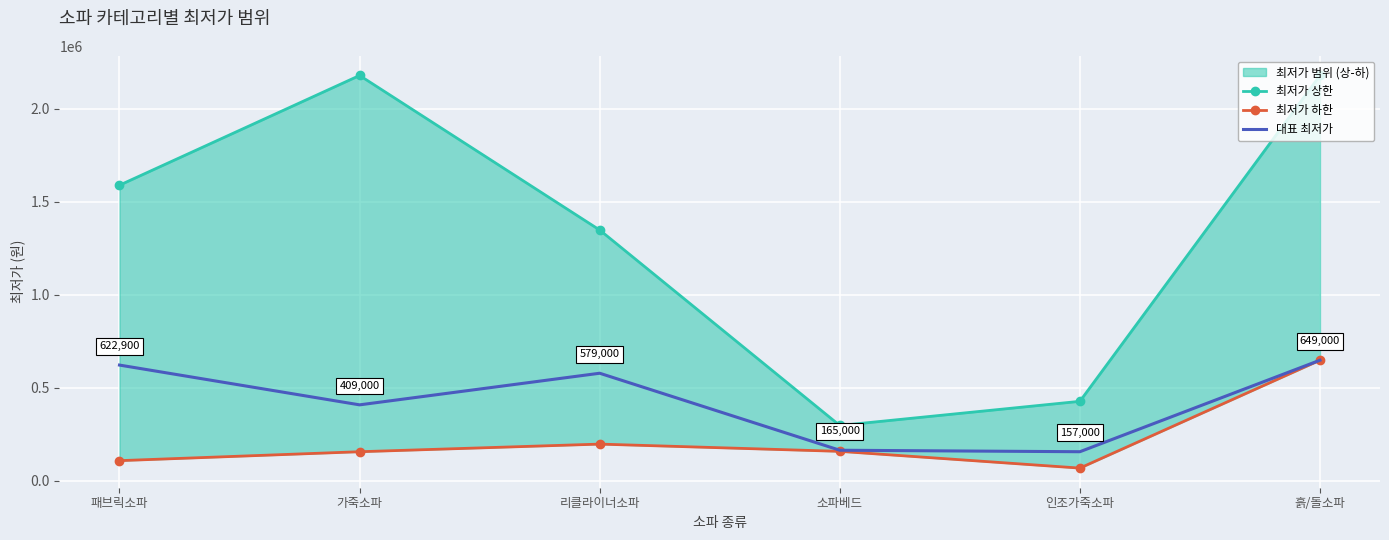

How many data points in 최저가 하한 are above 159000?

2